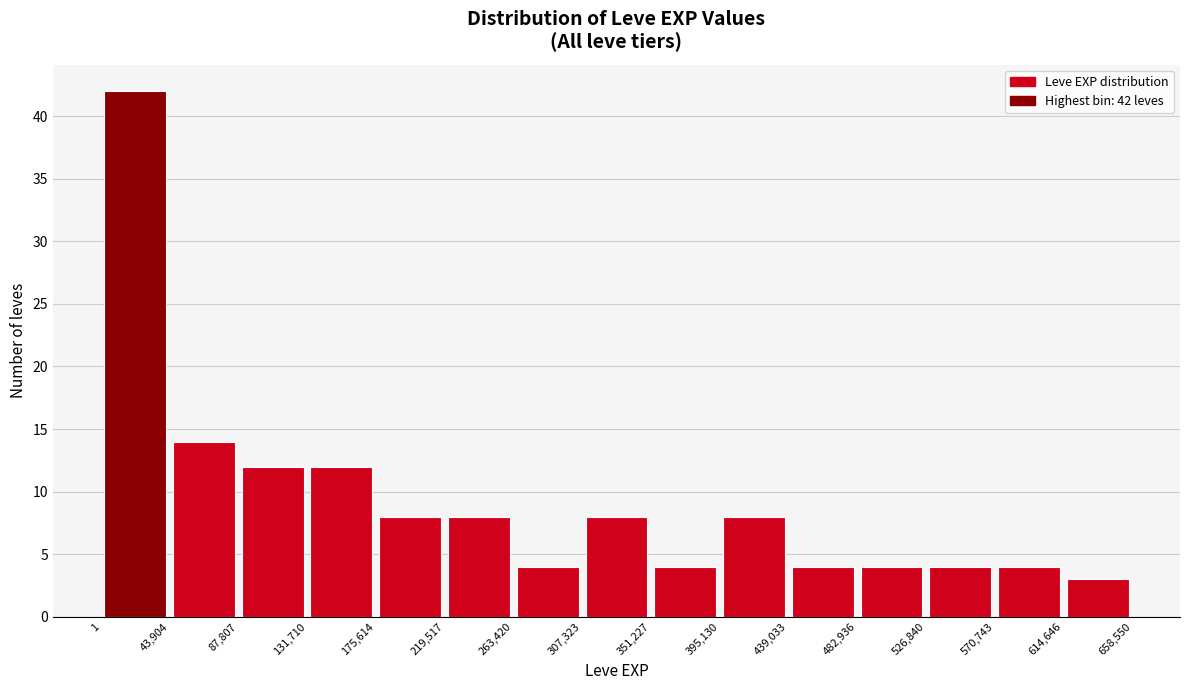

Which range on the x-axis has the tallest bar?

1 to 43,904